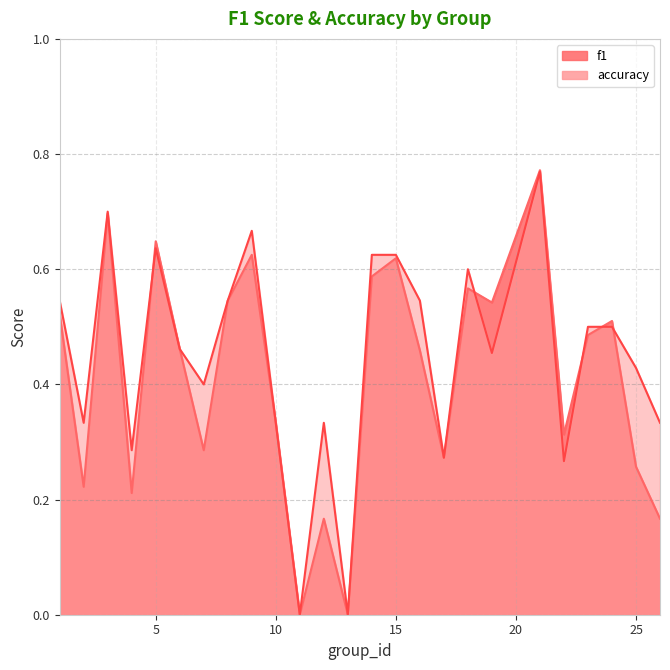

True or false: accuracy has a value of 0.5 at 19.

True